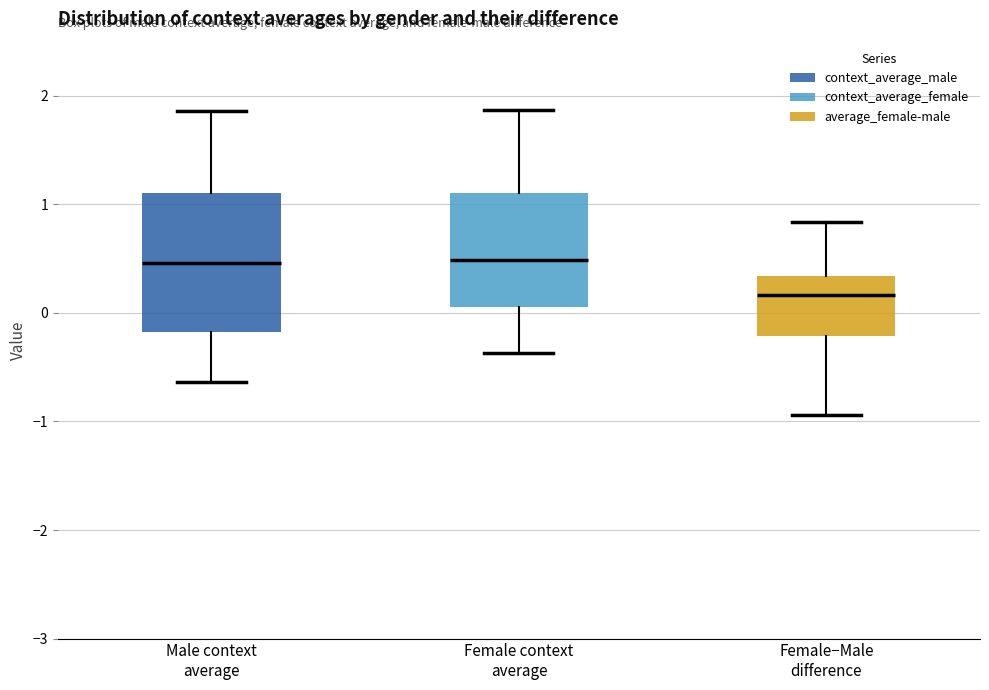

Reading left to right, read every box against the y-axis: the position of its median line, the range the box covers, and the ends of its whiskers. The values are not printed on the chart, so give them approximately, as read against the axis.

Male context average: median 0.5, box -0.2 to 1.1, whiskers -0.6 to 1.9
Female context average: median 0.5, box 0.1 to 1.1, whiskers -0.4 to 1.9
Female−Male difference: median 0.2, box -0.2 to 0.3, whiskers -0.9 to 0.8